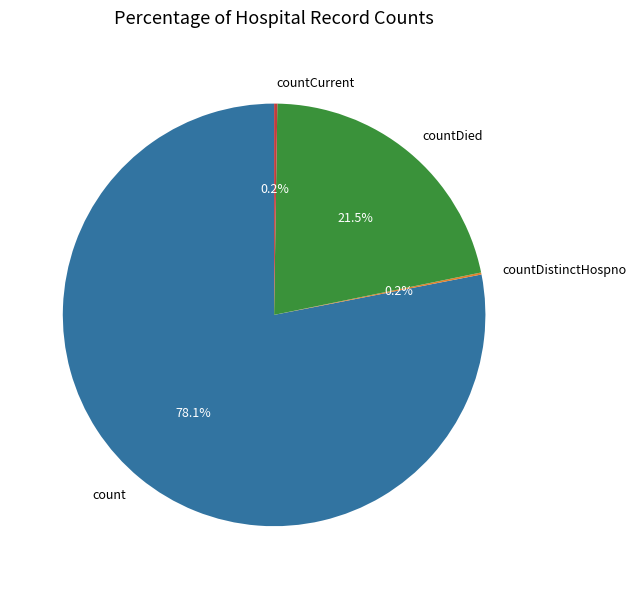

What percentage is NOT represented by countDied?

78.5%